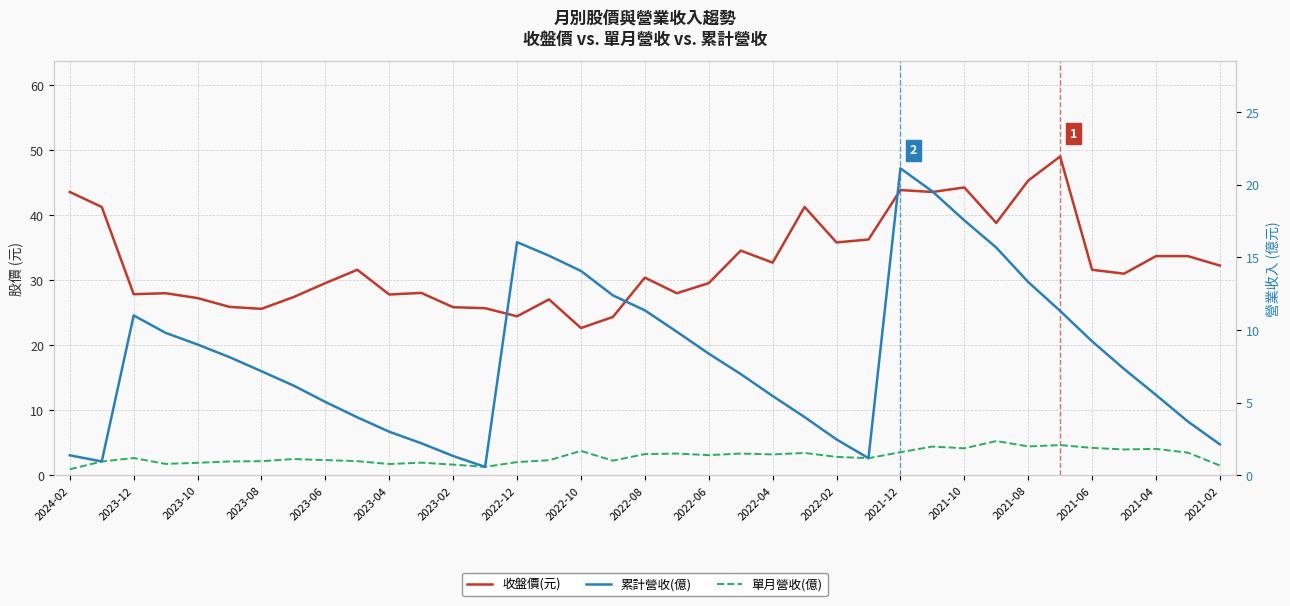

What is the sum of all 收盤價(元) values?

1209.3